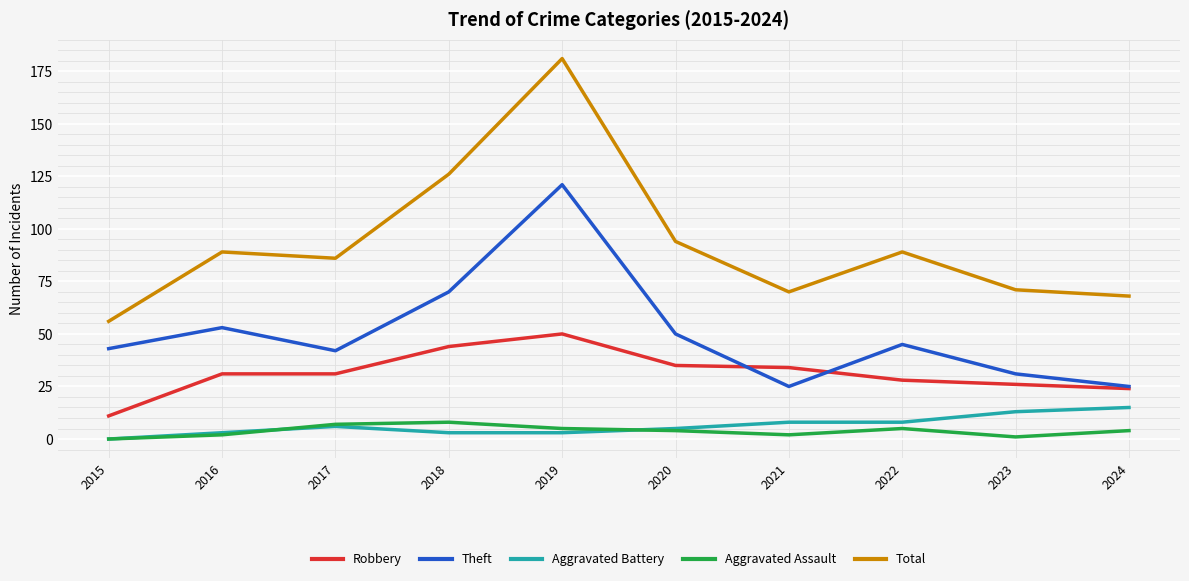

True or false: Total and Aggravated Assault cross at least once.

False